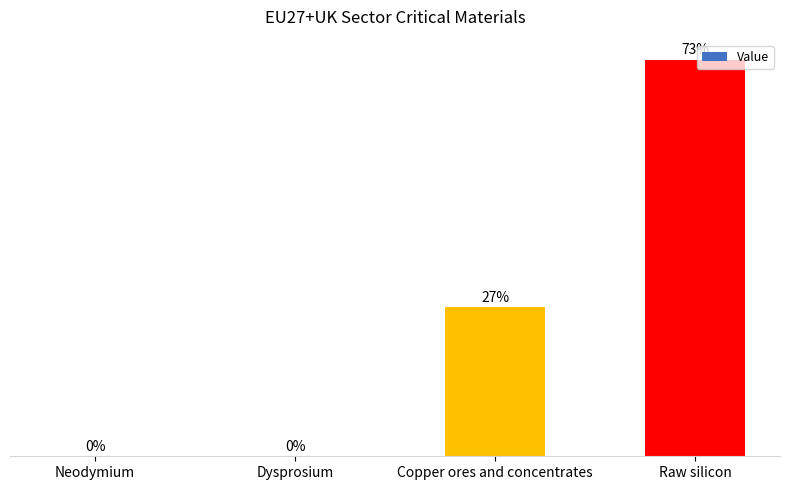

At which category does the chart reach its peak across all series?

Raw silicon